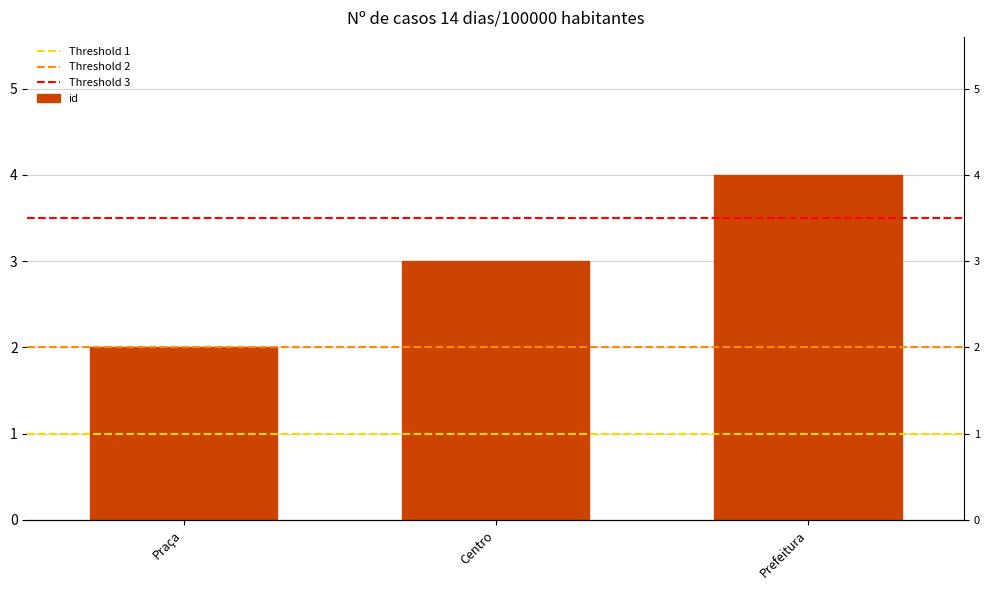

What is the sum of all values?

9